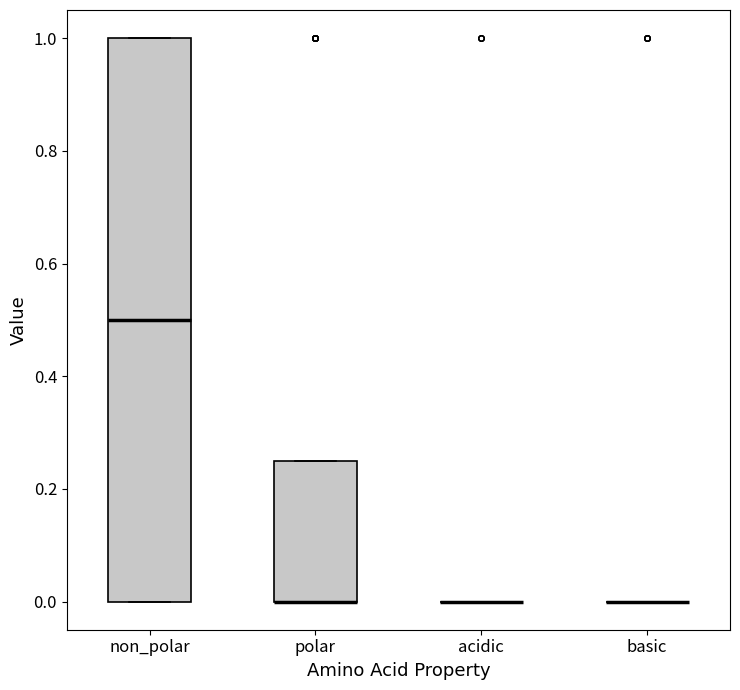

Reading left to right, read every box against the y-axis: the position of its median line, the range the box covers, and the ends of its whiskers. The values are not printed on the chart, so give them approximately, as read against the axis.

non_polar: median 0.50, box 0.00 to 1.00, whiskers 0.00 to 1.00
polar: median 0.00 (drawn on the box's lower edge), box 0.00 to 0.26, whiskers 0.00 to 0.26
acidic: box collapsed to a line at 0.00, whiskers 0.00 to 0.00
basic: box collapsed to a line at 0.00, whiskers 0.00 to 0.00